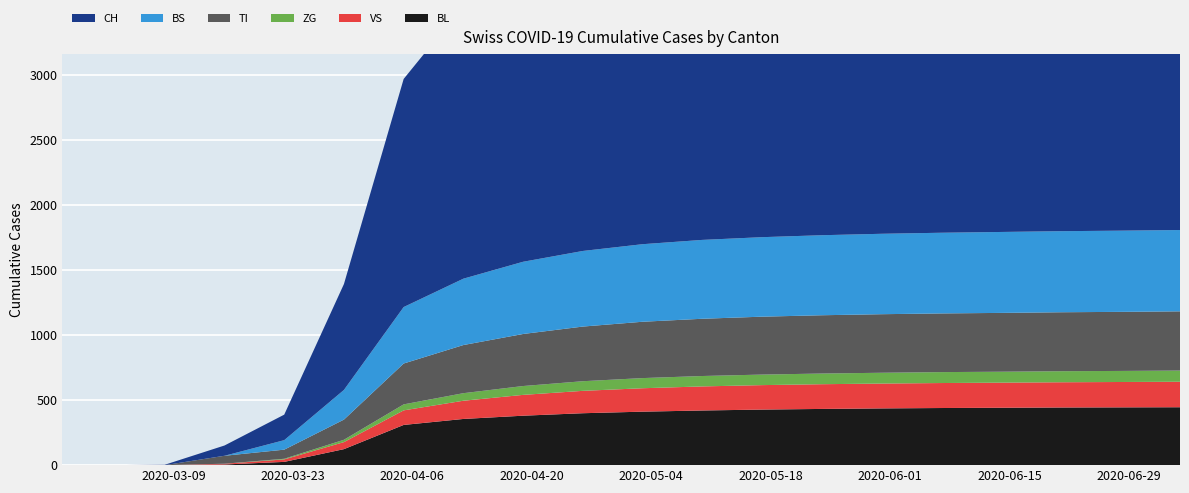

Reading left to right, what are all the values shown in this chart?

BL: 2020-02-25=0	2020-03-01=0	2020-03-08=0	2020-03-15=5	2020-03-22=25	2020-03-29=123	2020-04-05=309	2020-04-12=355	2020-04-19=380	2020-04-26=399	2020-05-03=411	2020-05-10=420	2020-05-17=427	2020-05-24=432	2020-05-31=436	2020-06-07=439	2020-06-14=441	2020-06-21=443	2020-06-28=444	2020-07-05=445
VS: 2020-02-25=0	2020-03-01=0	2020-03-08=0	2020-03-15=6	2020-03-22=19	2020-03-29=54	2020-04-05=112	2020-04-12=140	2020-04-19=160	2020-04-26=172	2020-05-03=180	2020-05-10=185	2020-05-17=188	2020-05-24=190	2020-05-31=191	2020-06-07=192	2020-06-14=193	2020-06-21=194	2020-06-28=195	2020-07-05=196
ZG: 2020-02-25=0	2020-03-01=0	2020-03-08=0	2020-03-15=0	2020-03-22=5	2020-03-29=18	2020-04-05=46	2020-04-12=58	2020-04-19=68	2020-04-26=74	2020-05-03=78	2020-05-10=80	2020-05-17=81	2020-05-24=82	2020-05-31=83	2020-06-07=84	2020-06-14=84	2020-06-21=85	2020-06-28=85	2020-07-05=86
TI: 2020-02-25=0	2020-03-01=0	2020-03-08=0	2020-03-15=61	2020-03-22=70	2020-03-29=155	2020-04-05=314	2020-04-12=370	2020-04-19=400	2020-04-26=420	2020-05-03=433	2020-05-10=440	2020-05-17=445	2020-05-24=448	2020-05-31=450	2020-06-07=451	2020-06-14=452	2020-06-21=453	2020-06-28=454	2020-07-05=455
BS: 2020-02-25=0	2020-03-01=0	2020-03-08=0	2020-03-15=0	2020-03-22=73	2020-03-29=228	2020-04-05=434	2020-04-12=510	2020-04-19=555	2020-04-26=581	2020-05-03=596	2020-05-10=606	2020-05-17=611	2020-05-24=615	2020-05-31=618	2020-06-07=620	2020-06-14=622	2020-06-21=623	2020-06-28=624	2020-07-05=625
CH: 2020-02-25=0	2020-03-01=0	2020-03-08=3	2020-03-15=79	2020-03-22=196	2020-03-29=814	2020-04-05=1753	2020-04-12=2100	2020-04-19=2350	2020-04-26=2500	2020-05-03=2600	2020-05-10=2650	2020-05-17=2690	2020-05-24=2710	2020-05-31=2720	2020-06-07=2730	2020-06-14=2740	2020-06-21=2745	2020-06-28=2748	2020-07-05=2750